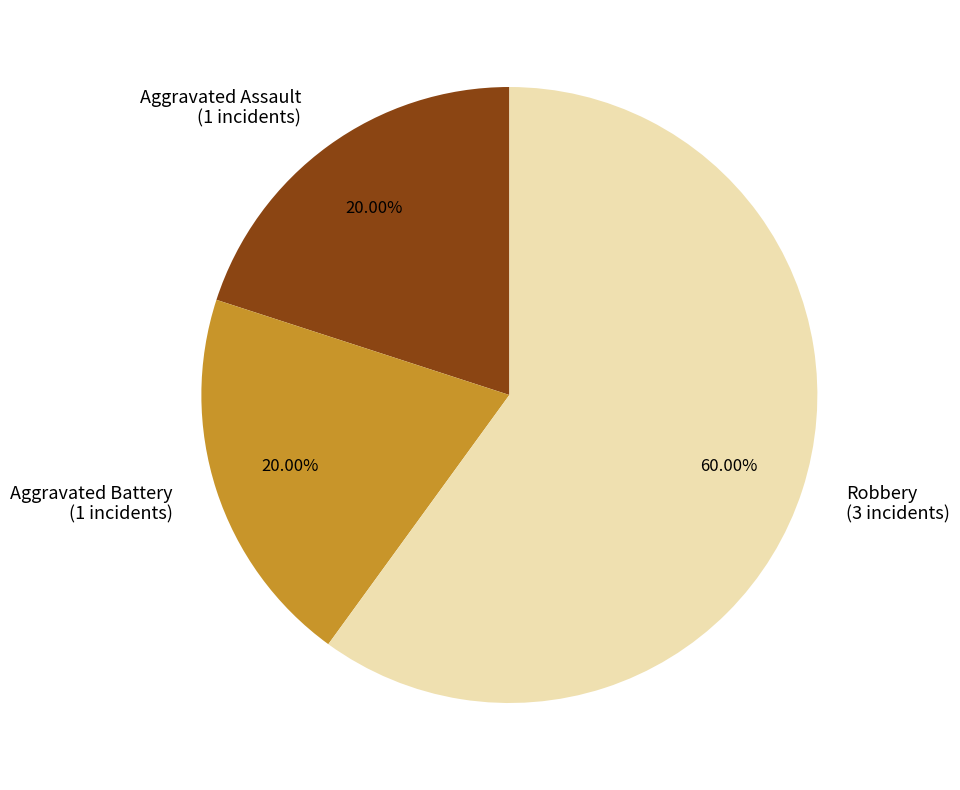

To the nearest percent, what is the difference between the Robbery and Aggravated Battery slice percentages?

40%